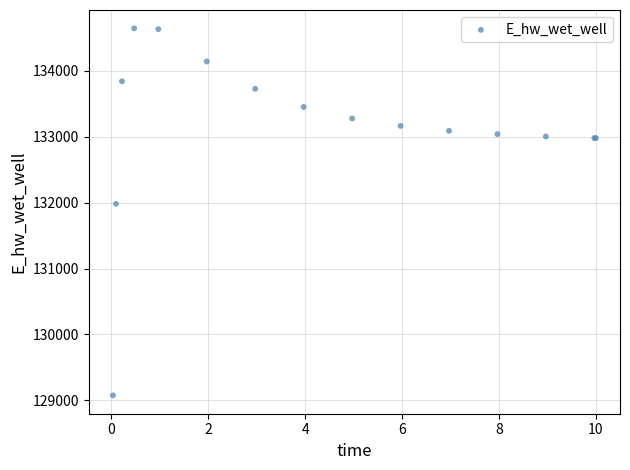

What Y value in the scatter plot is closest to 131860?

131981.5